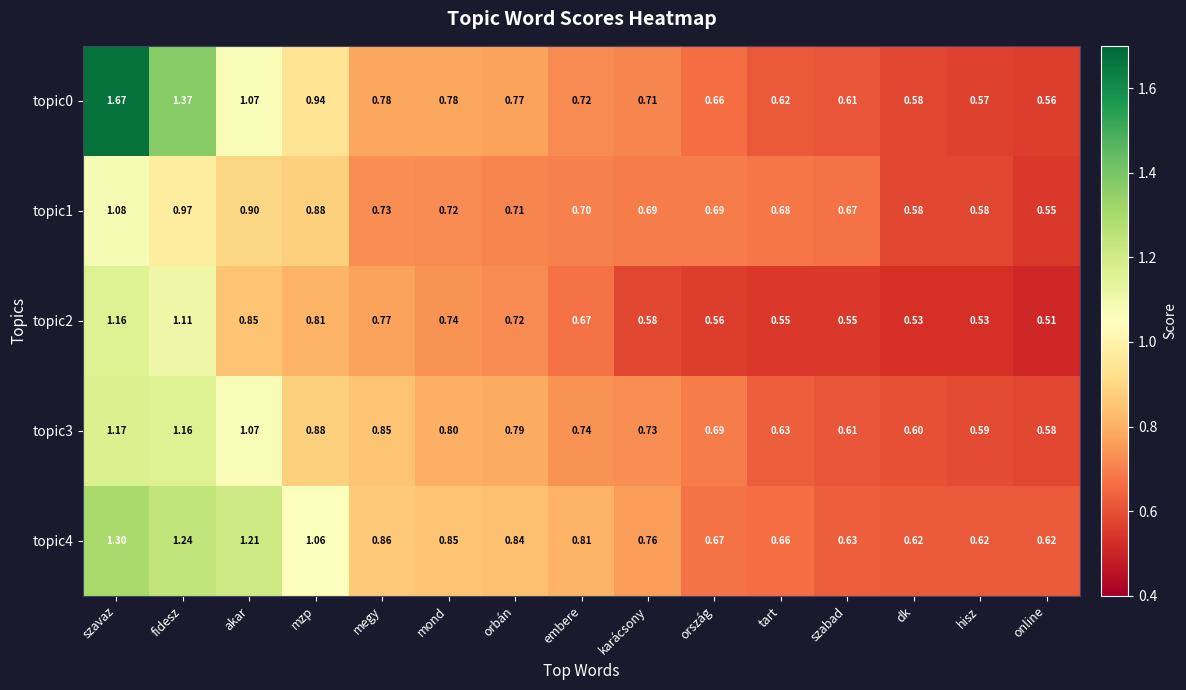

At how many categories does at least one series exceed 0?

15